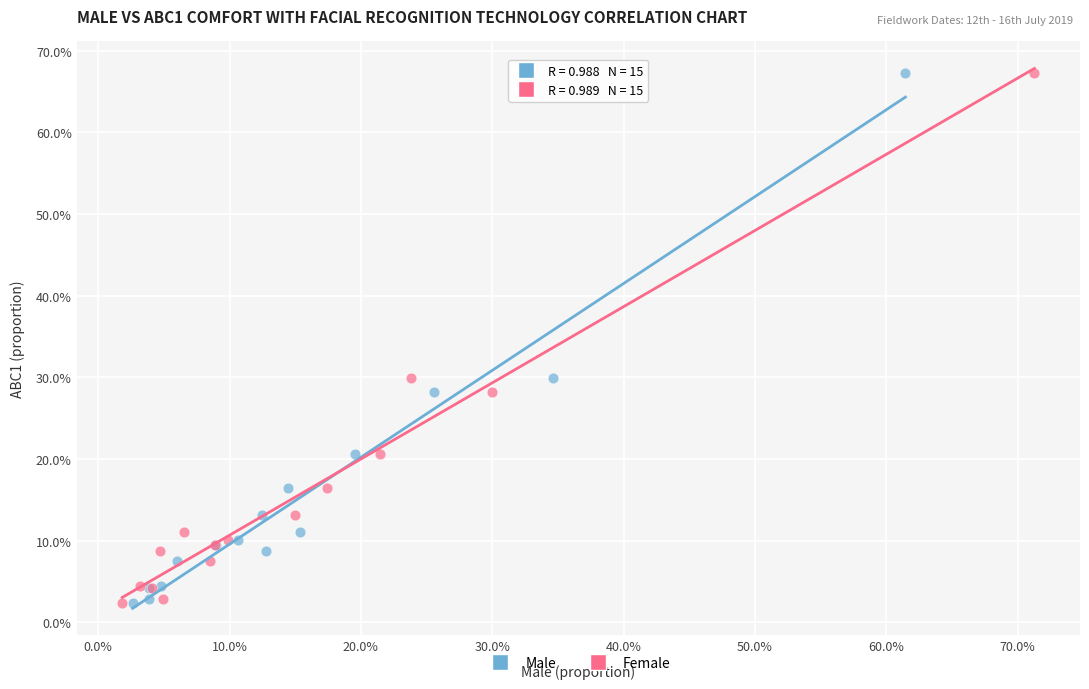

What are all the series names shown in the legend?

Male, Female